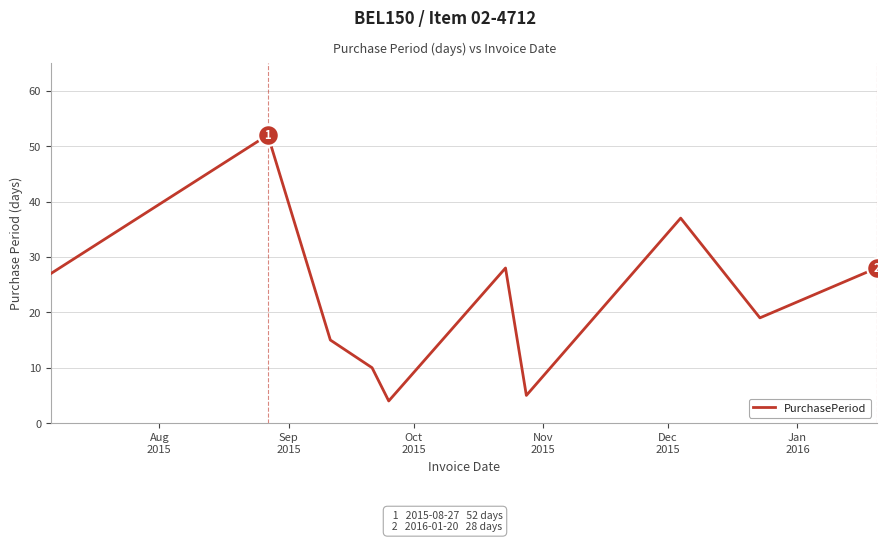

What is the greatest value displayed?

52